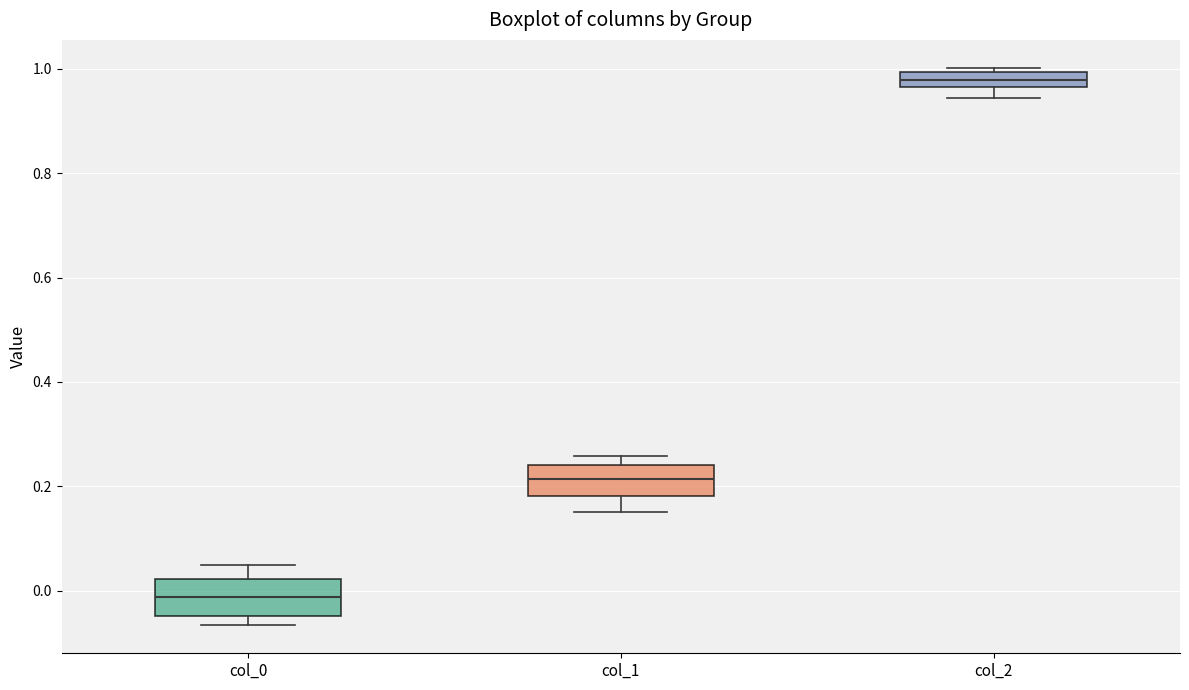

Where is the lower edge of the box for col_1 on the y-axis? The values are not printed on the chart, so give them approximately, as read against the axis.

0.18